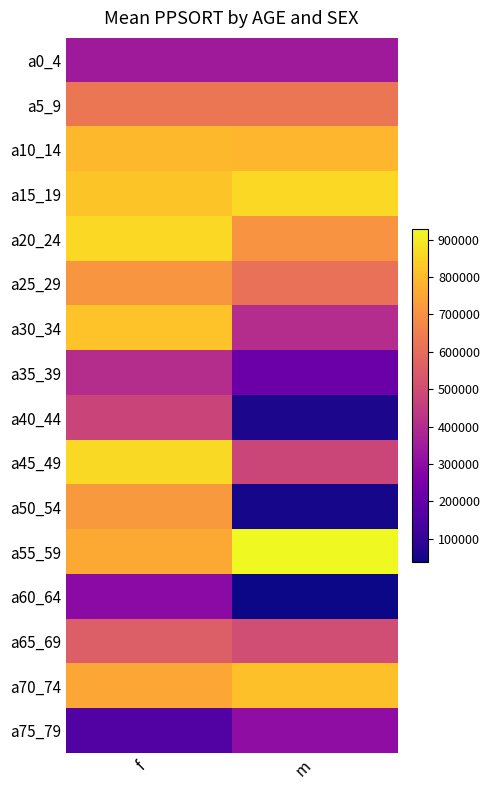

Reading left to right, what are all the values shown in this chart?

a0_4: f=344755	m=344755
a5_9: f=625240	m=625240
a10_14: f=793464	m=786496
a15_19: f=818527	m=859609
a20_24: f=859160	m=705290
a25_29: f=706587	m=609035
a30_34: f=815163	m=405644
a35_39: f=405644	m=221073
a40_44: f=478704	m=54760
a45_49: f=865696	m=481169
a50_54: f=717542	m=48472
a55_59: f=757123	m=928509
a60_64: f=293088	m=37308
a65_69: f=553446	m=500325
a70_74: f=751187	m=809990
a75_79: f=165417	m=302775